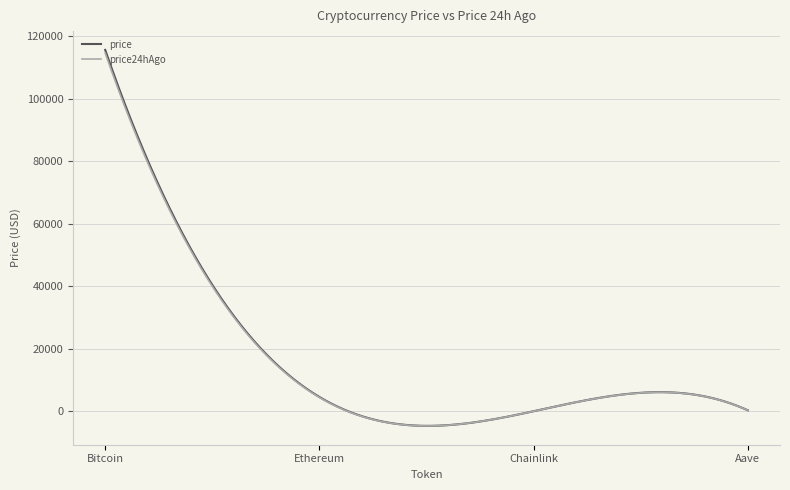

Which series has the widest spread of values?

price